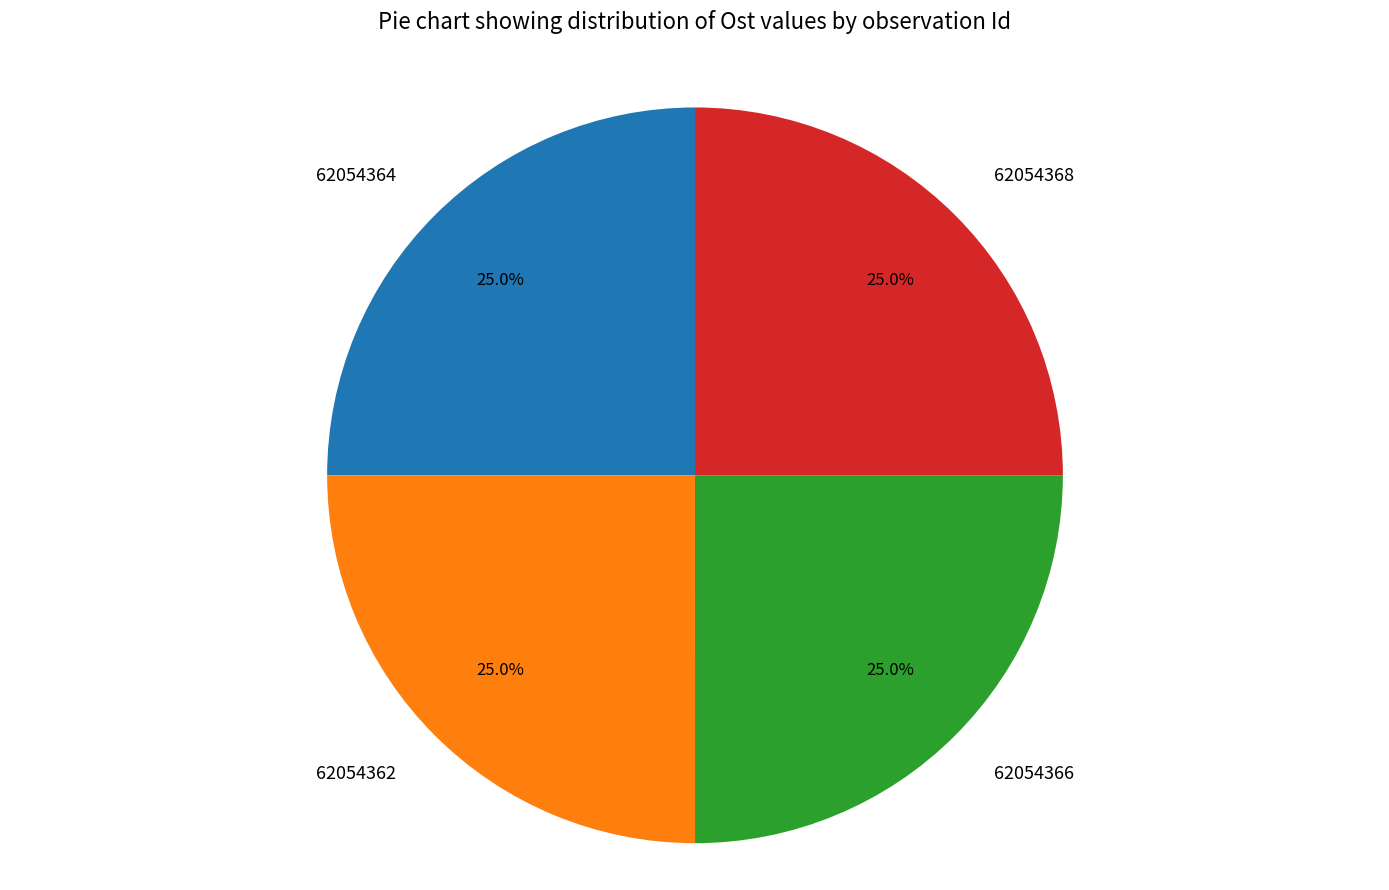

How much of the chart is everything except 62054366?

75.0%